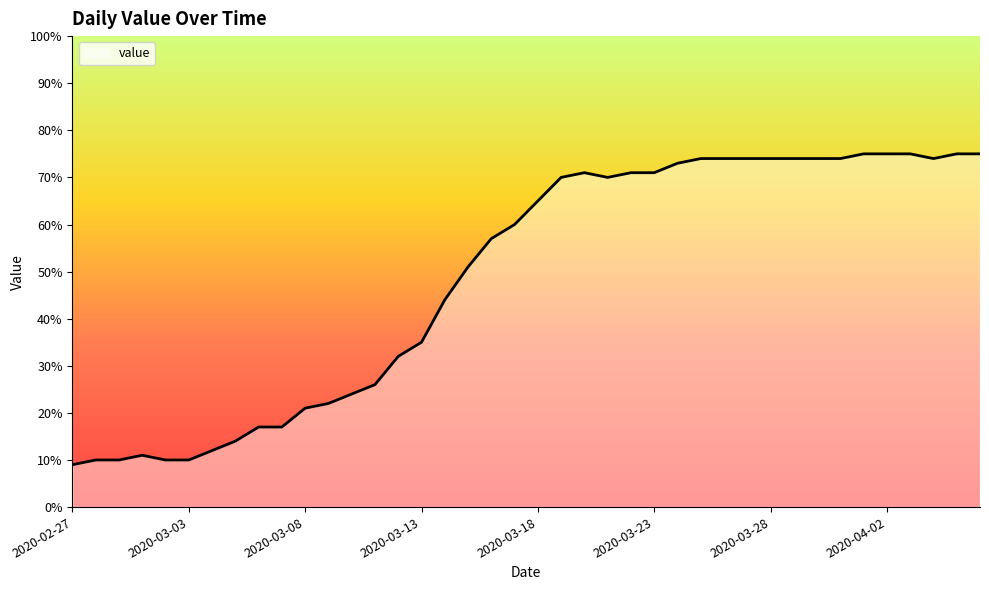

What is the difference between the maximum and minimum values?

66